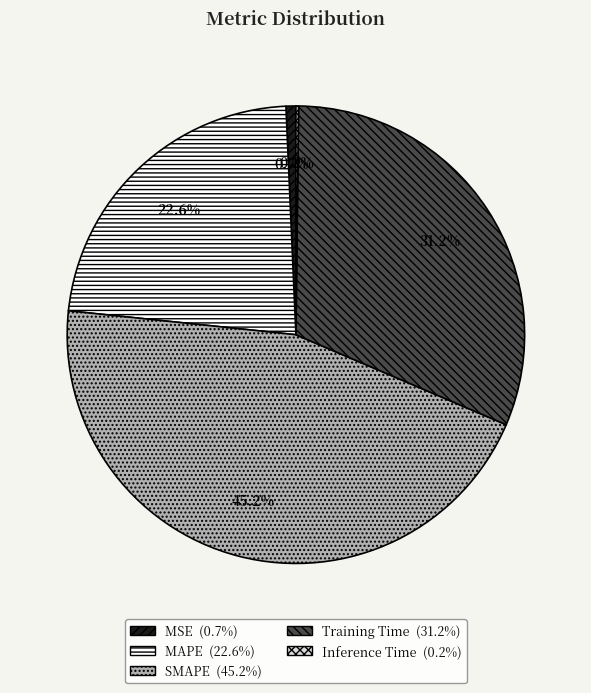

Which slice is the largest?

SMAPE